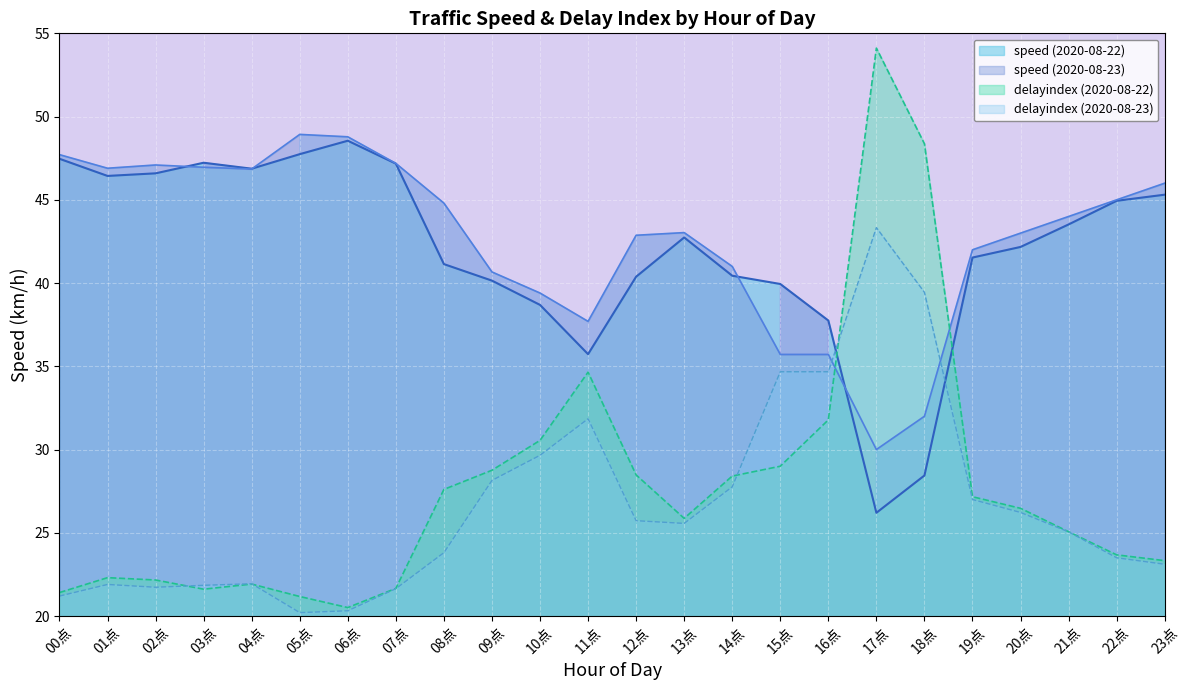

True or false: delayindex (2020-08-23) has a value of 54.7 at 11点.

False